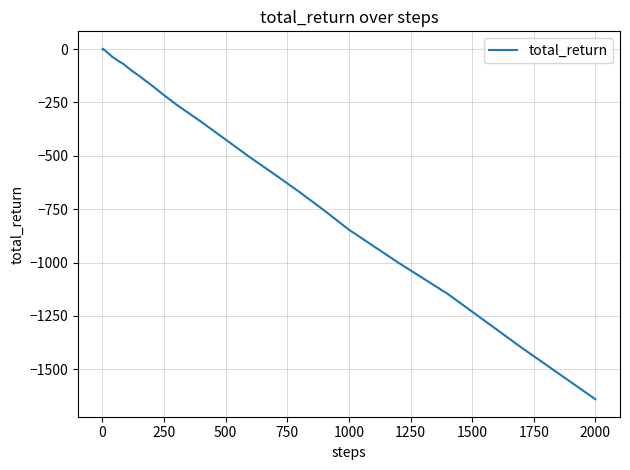

What is the sum of all values?

-10863